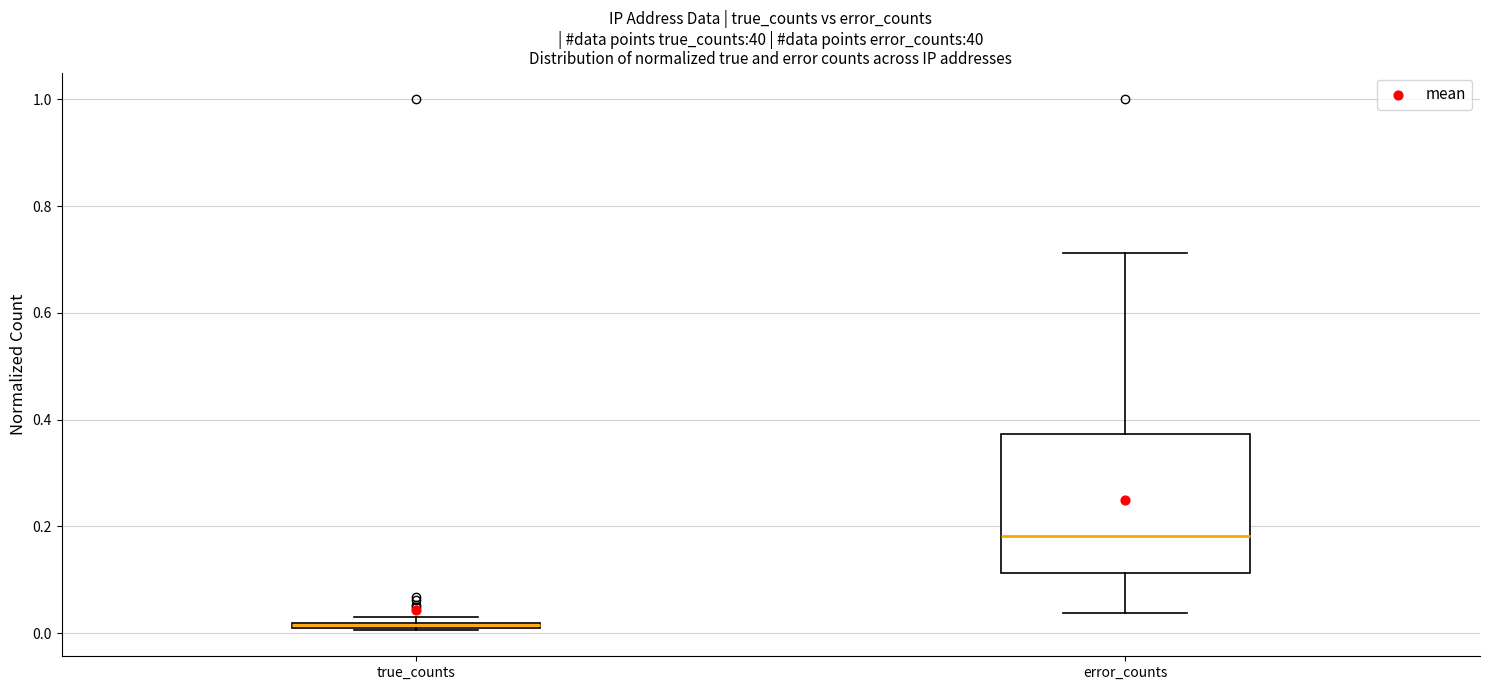

Which box has the lowest median line?

true_counts